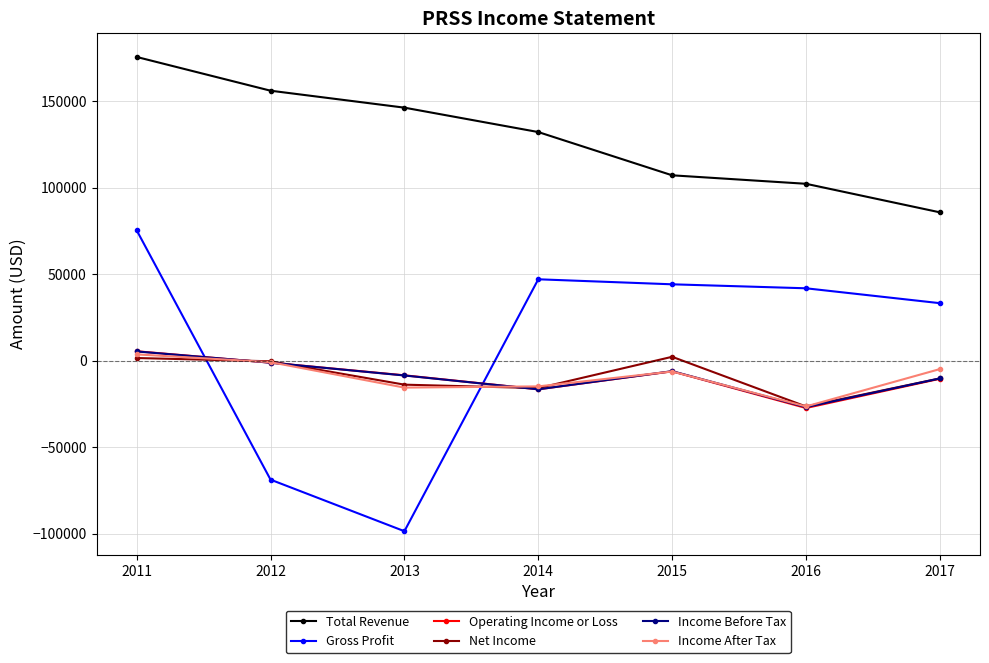

What is the sum of the Total Revenue values at 2015 and 2016?

209300